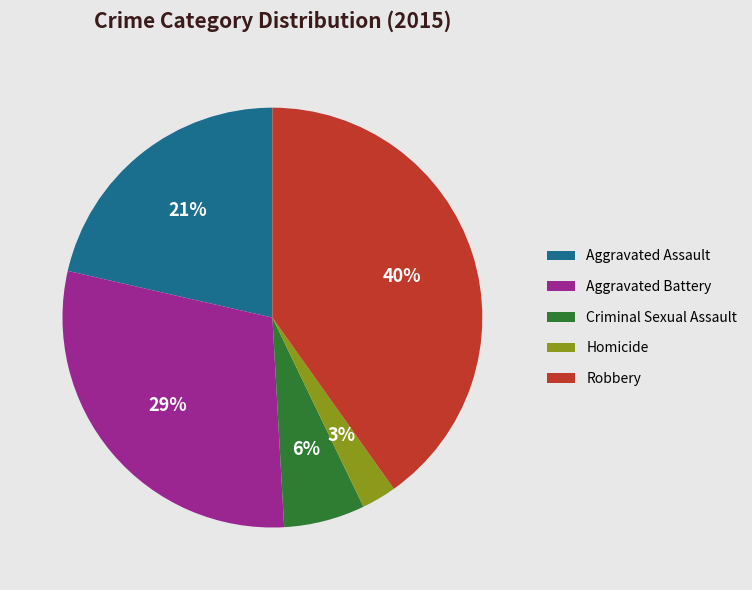

Does Homicide account for over 50% of the chart?

No